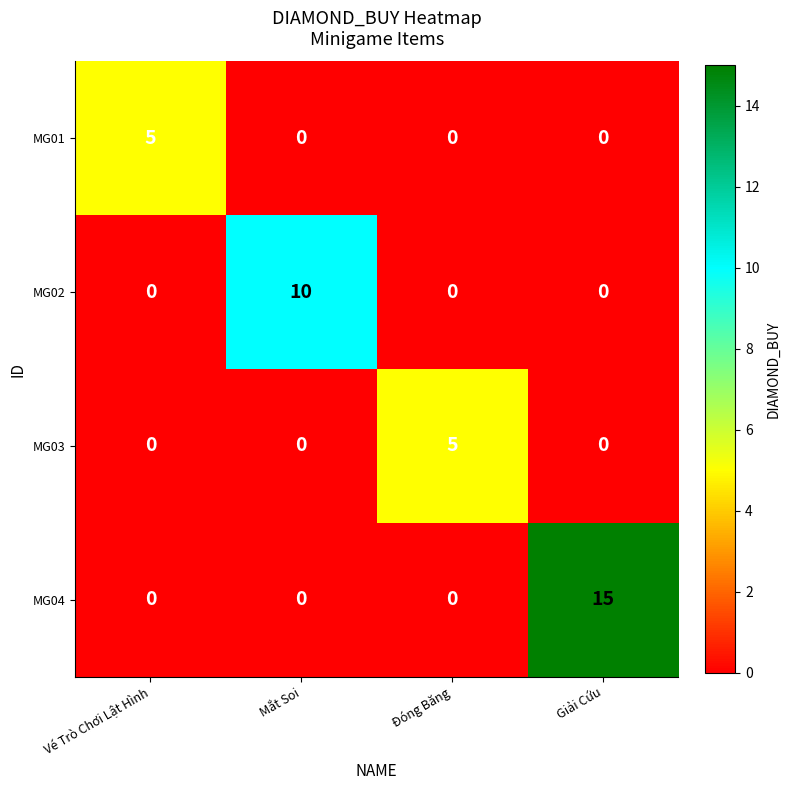

True or false: MG02 has a value of 4 at Giải Cứu.

False